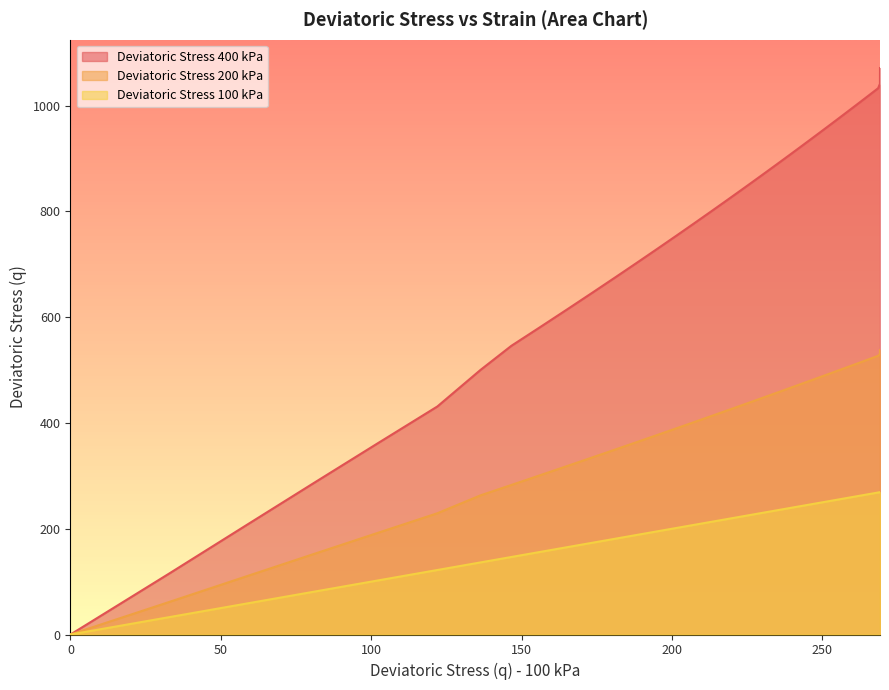

True or false: Deviatoric Stress 100 kPa has more than 2 points higher than both neighbors.

False